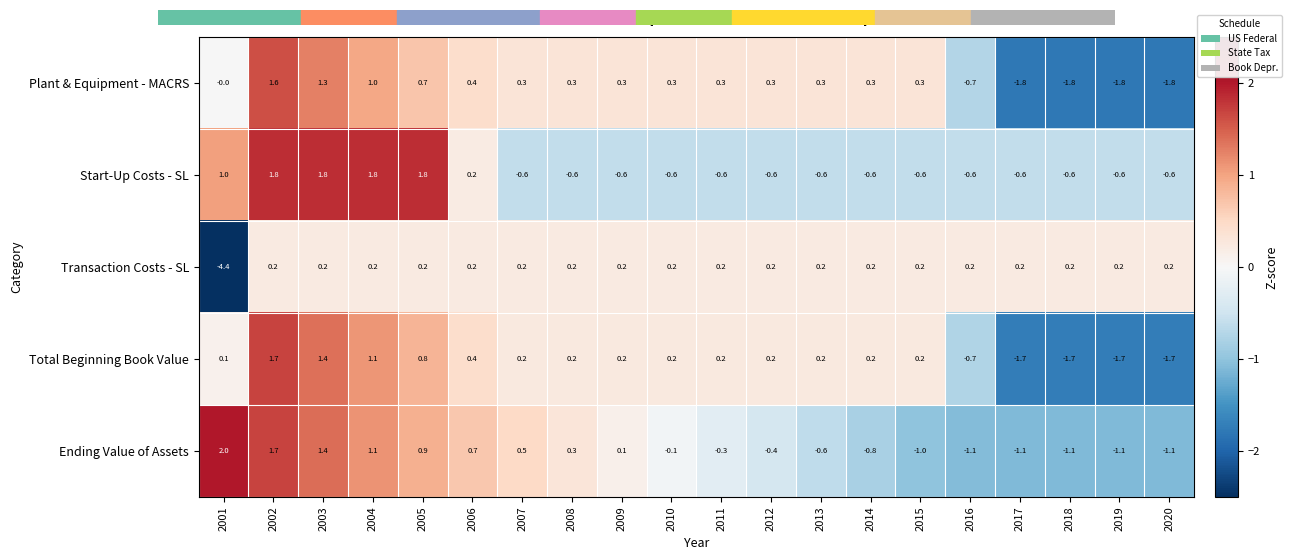

Is the value of Plant & Equipment - MACRS at 2007 greater than the value of Start-Up Costs - SL at 2001?

No